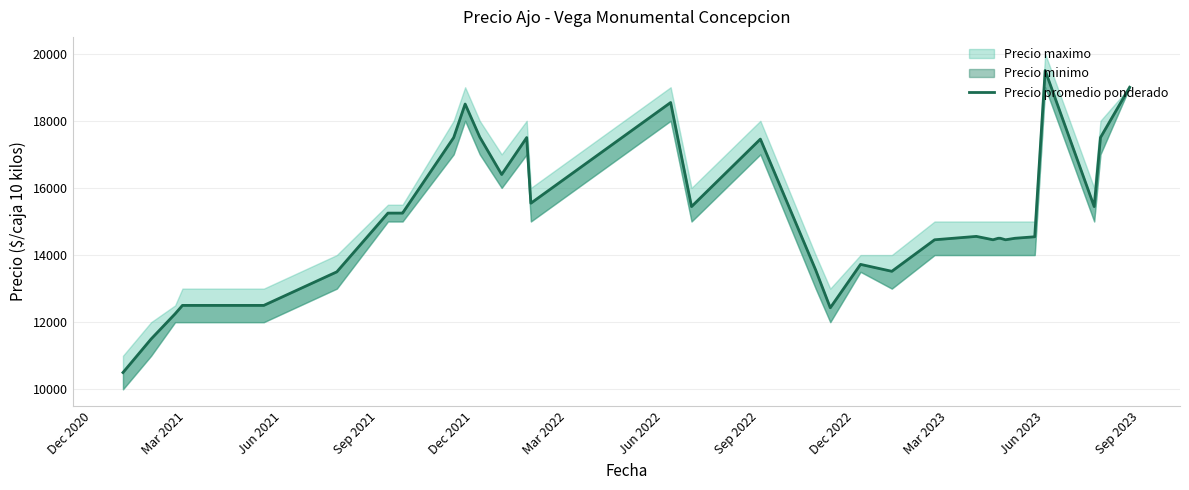

Reading left to right, extract all data points from this chart.

10500	11500	12250	12500	12500	12500	12500	12500	13500	15250	15250	15250	17500	18500	17516	16400	17500	15545	18545	15444	17455	13556	12429	13722	13516	14455	14556	14500	14455	14500	14500	14455	14500	14545	15545	19500	15444	15444	17500	19000